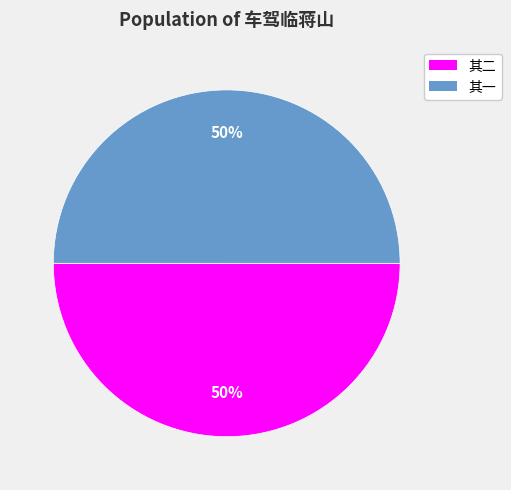

To the nearest percent, what is the average slice percentage?

50%